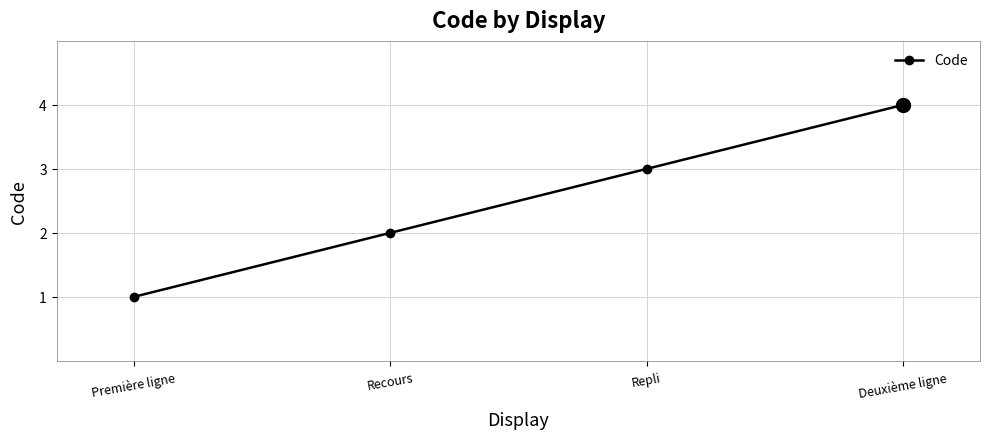

How many categories are shown in the chart?

4